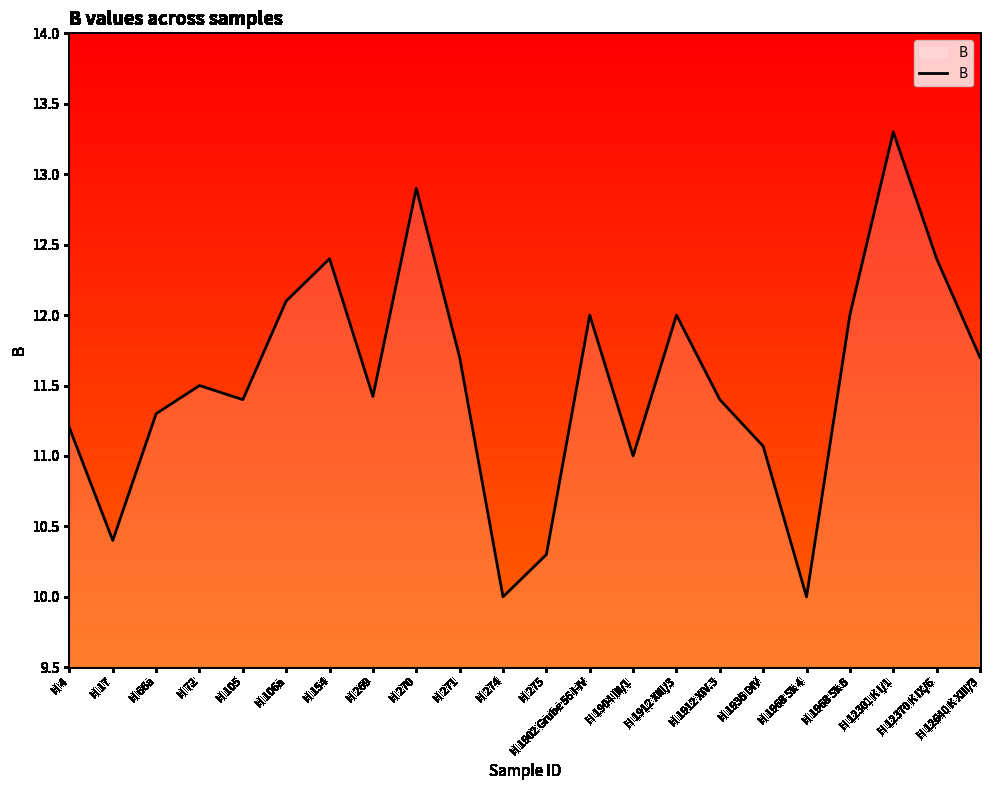

What is the sum of the values at H 66a and H 1912 XIV.3?

22.7